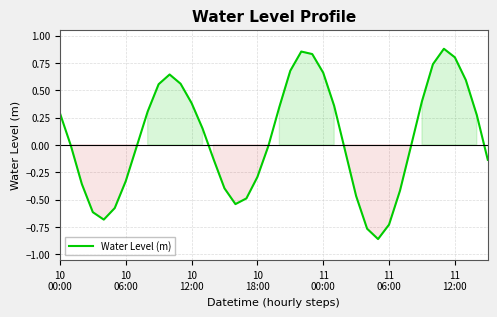

How many points are higher than both their immediate neighbors (excluding endpoints)?

3